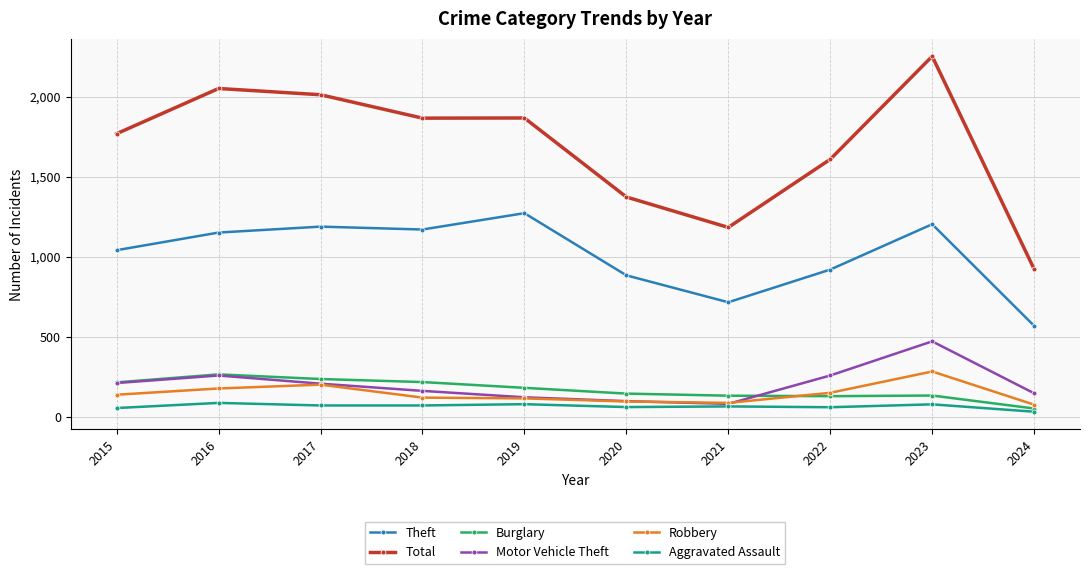

Count the number of data series in this chart.

6